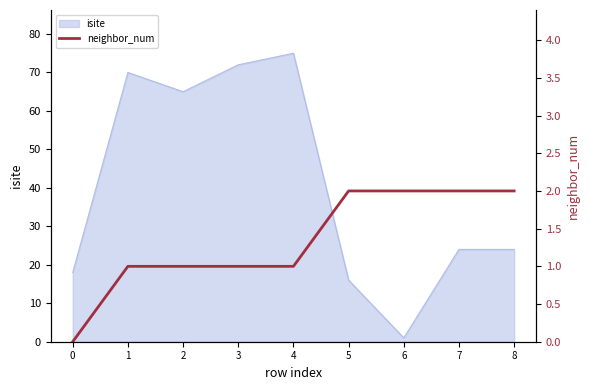

True or false: isite has a value of 16 at 5.

True